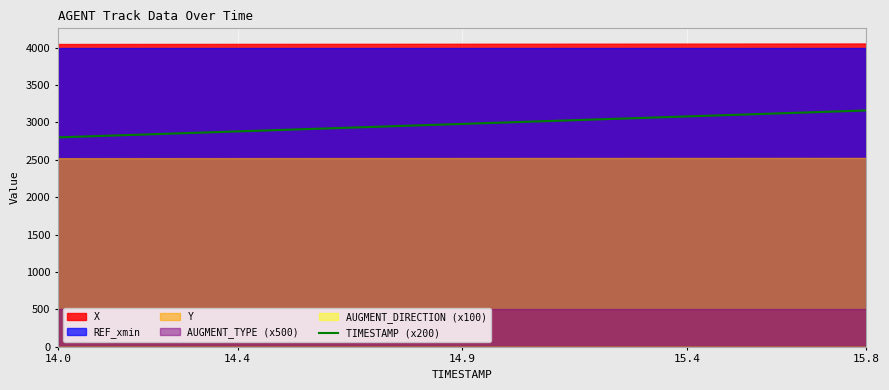

How many categories are shown in the chart?

19